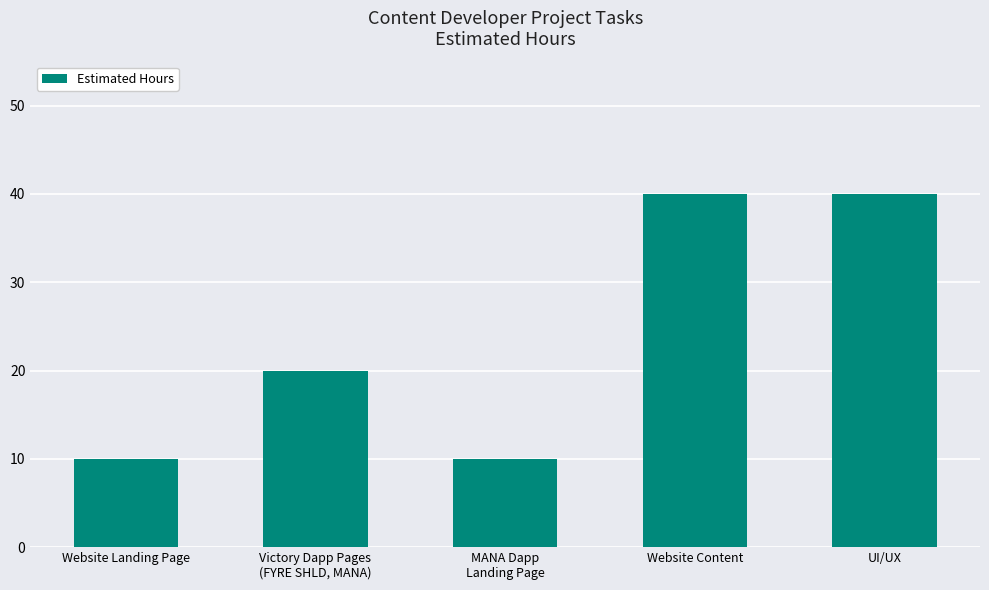

How many distinct data groups are displayed?

1